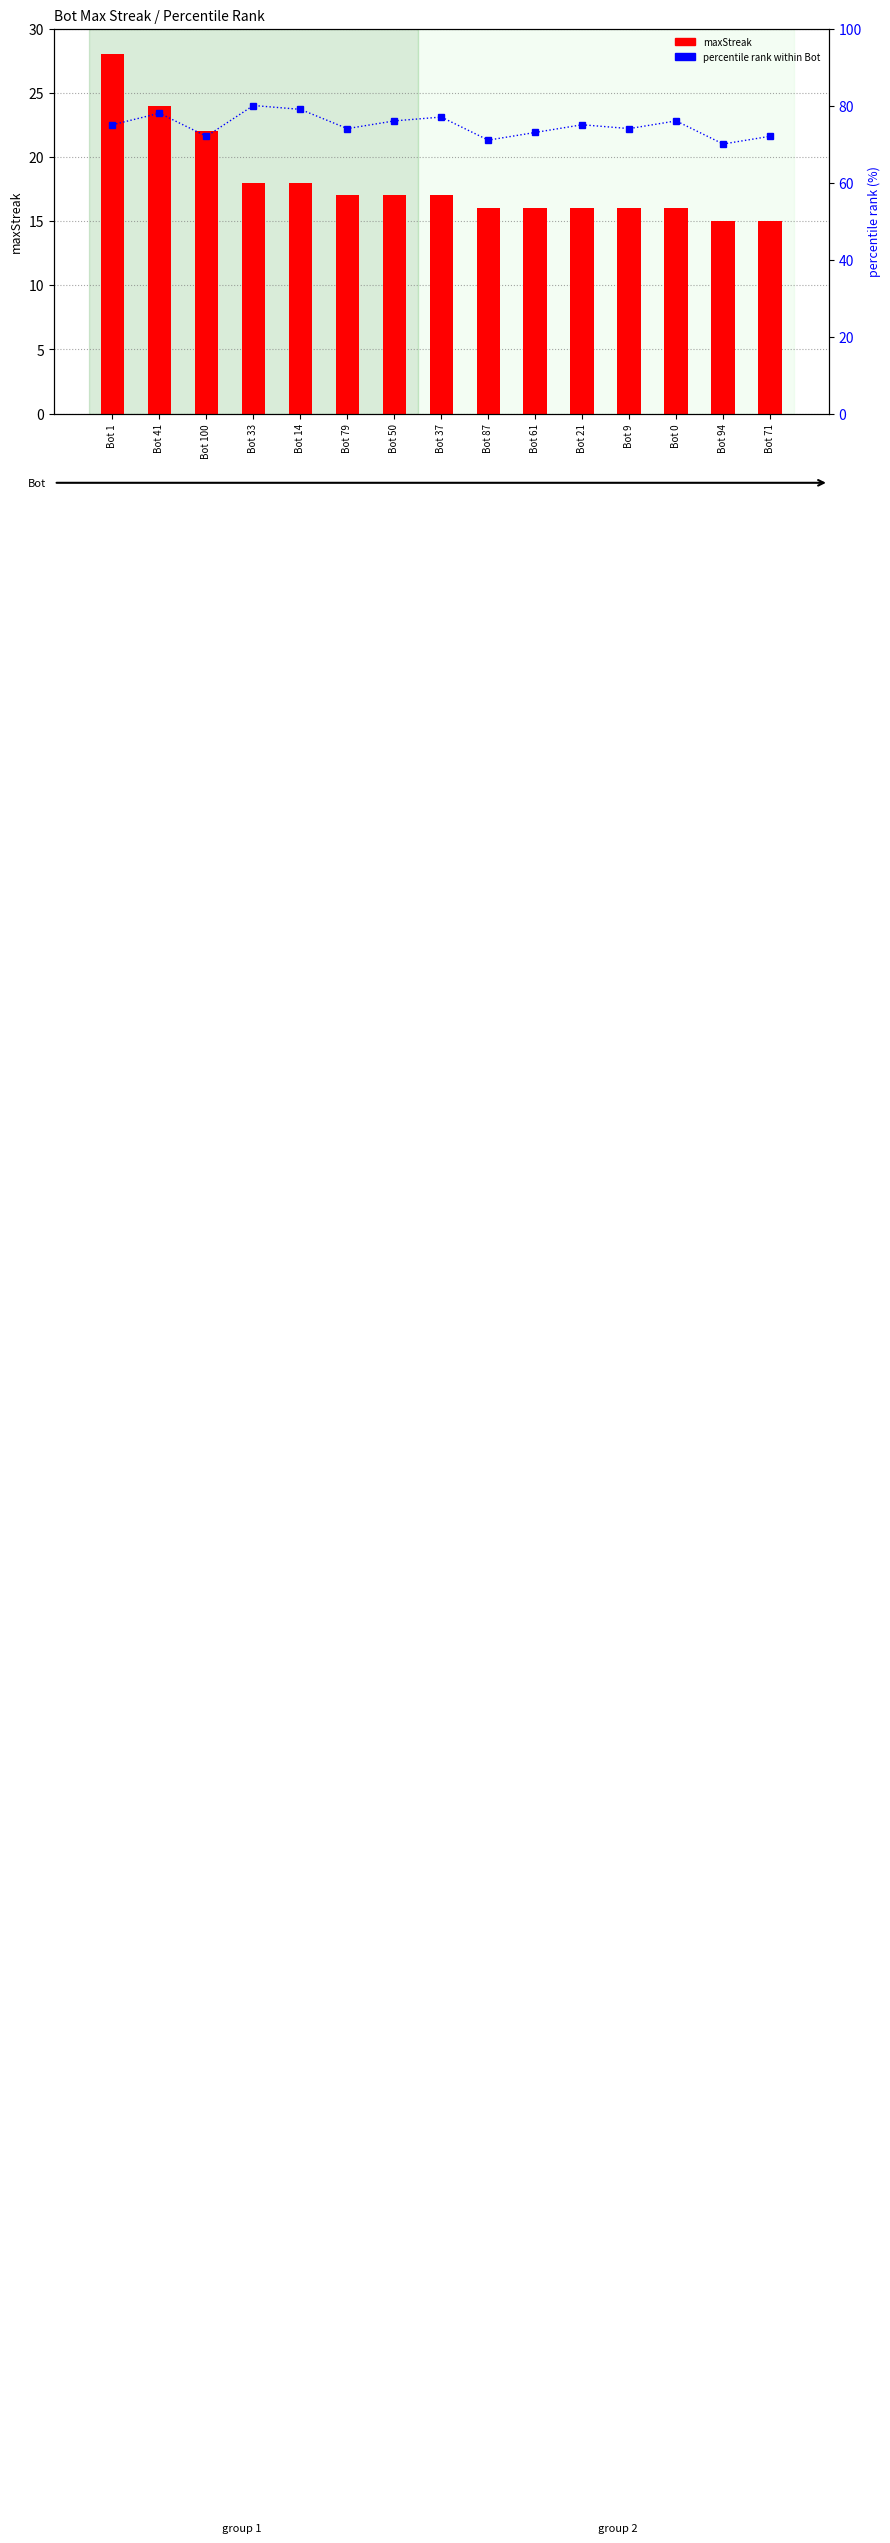

What is the sum of the maxStreak values at Bot 61 and Bot 21?

32